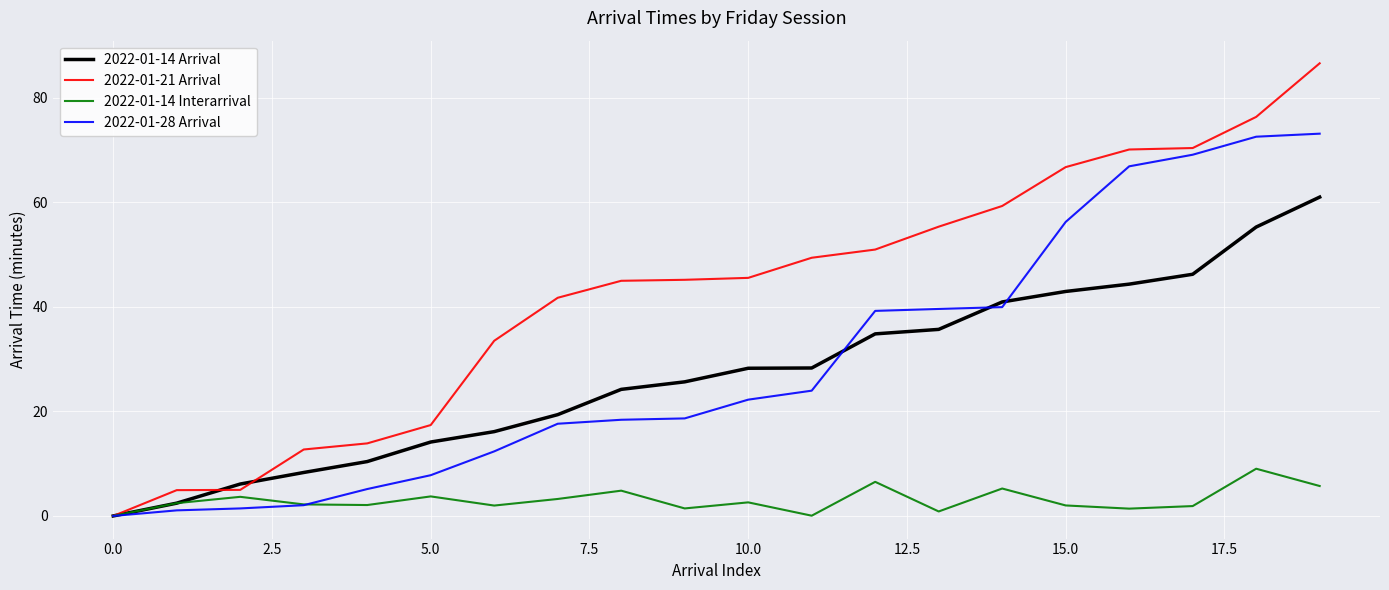

What is the highest value of the 2022-01-21 Arrival series?

86.6